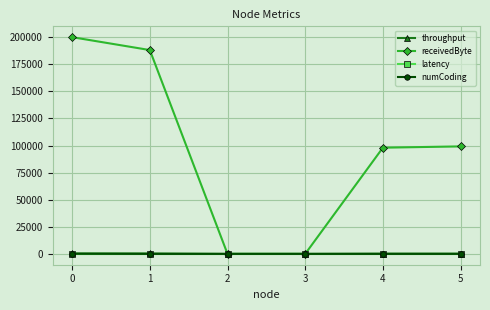

Which series has the largest total across all categories?

receivedByte